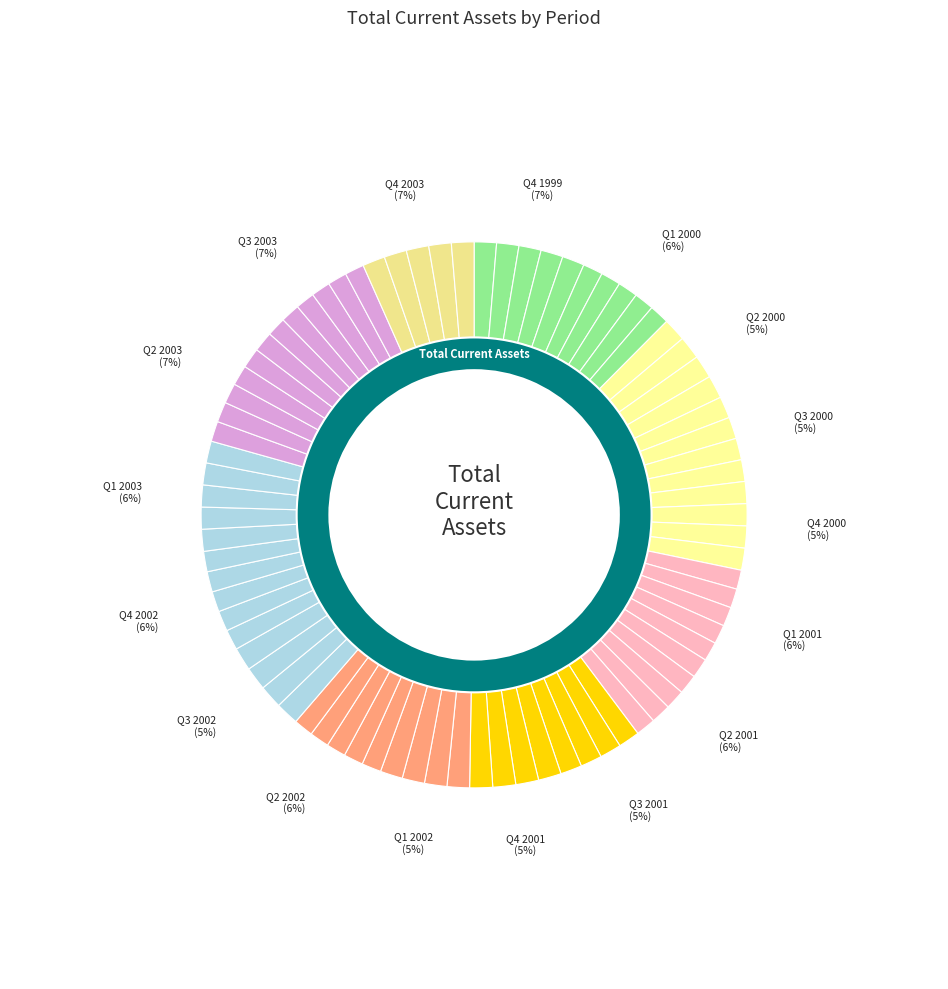

How much of the chart is everything except Q4 2002?

94.0%